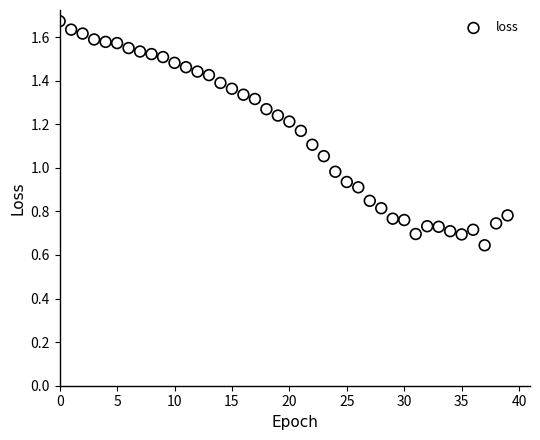

Count the number of points in this scatter plot.

40